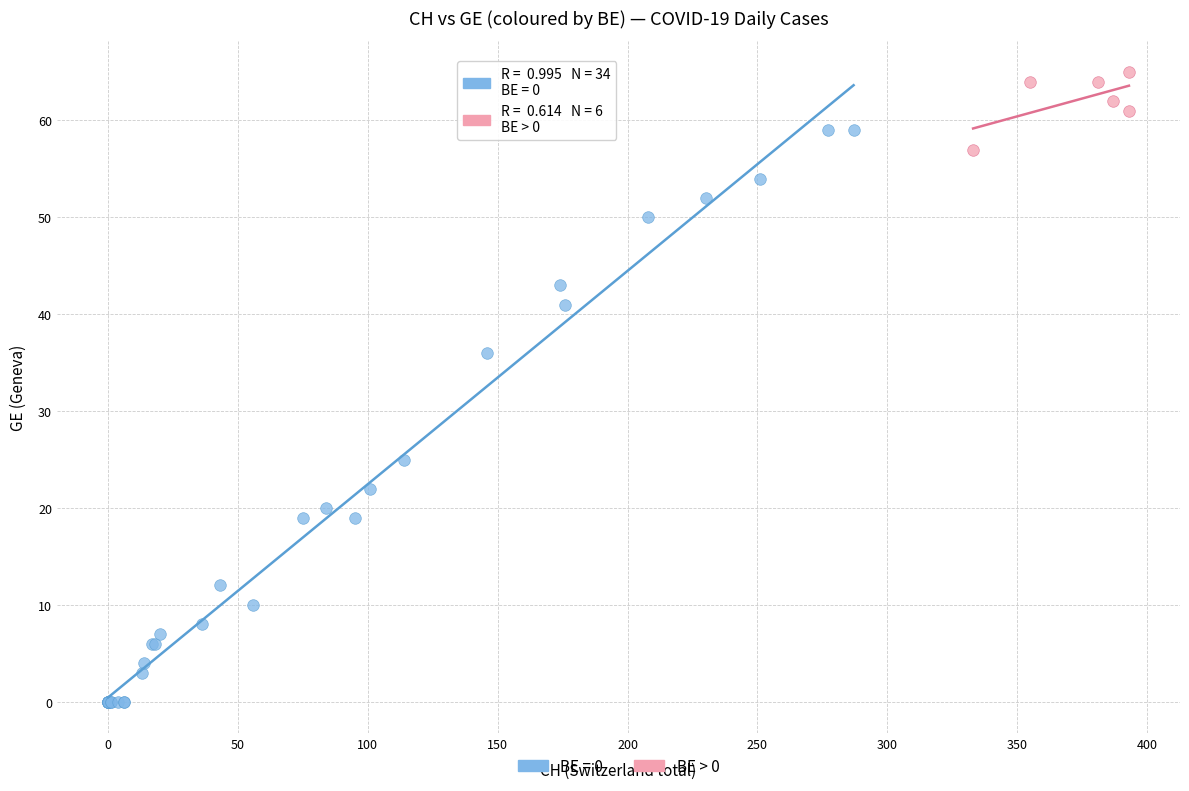

Which series reaches the maximum Y coordinate?

BE > 0